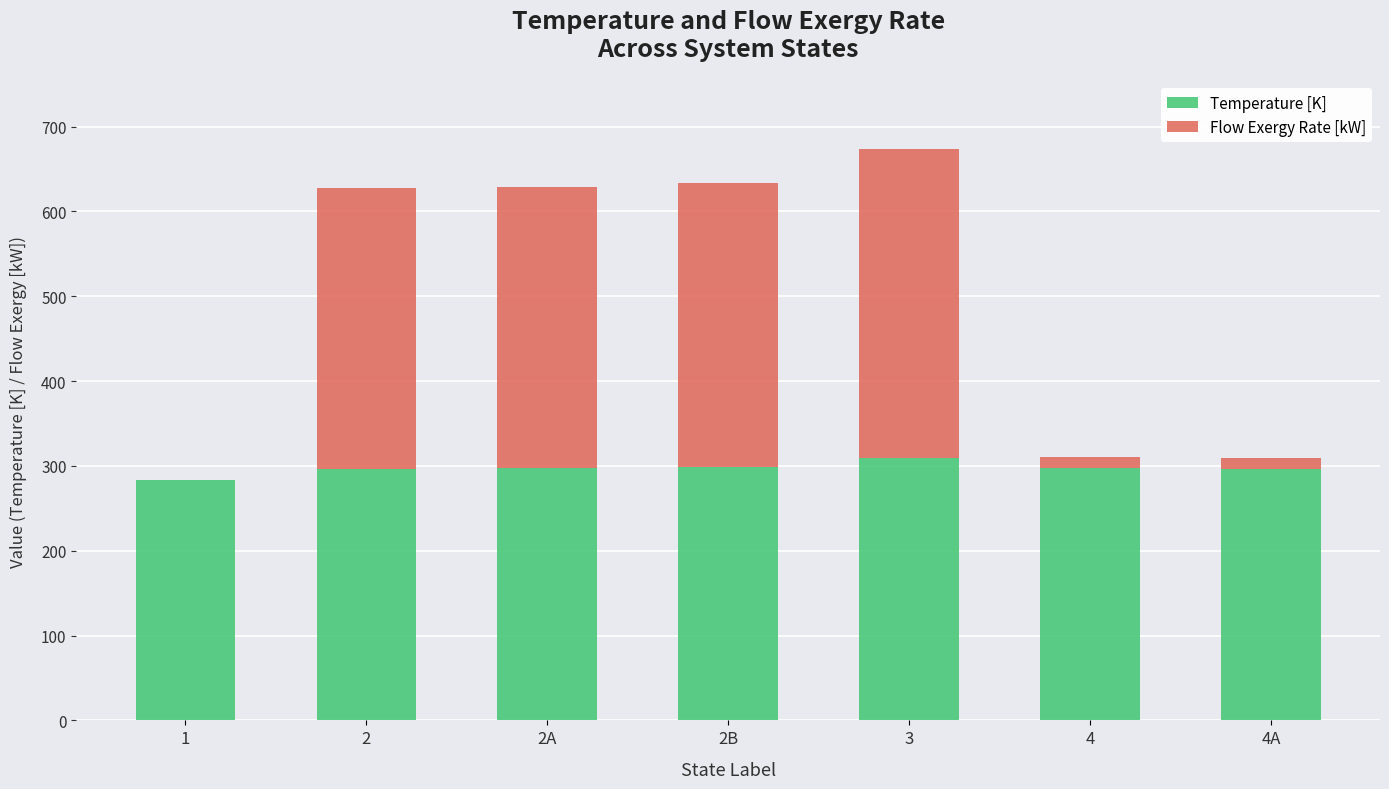

The value of Temperature [K] at 3 is 546.8. True or false?

False